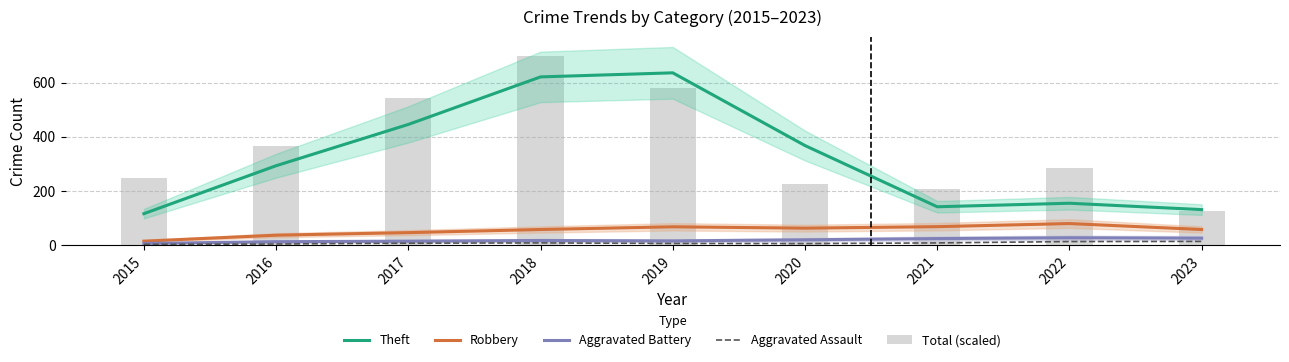

What is the sum of all Total (scaled) values?

3276.0